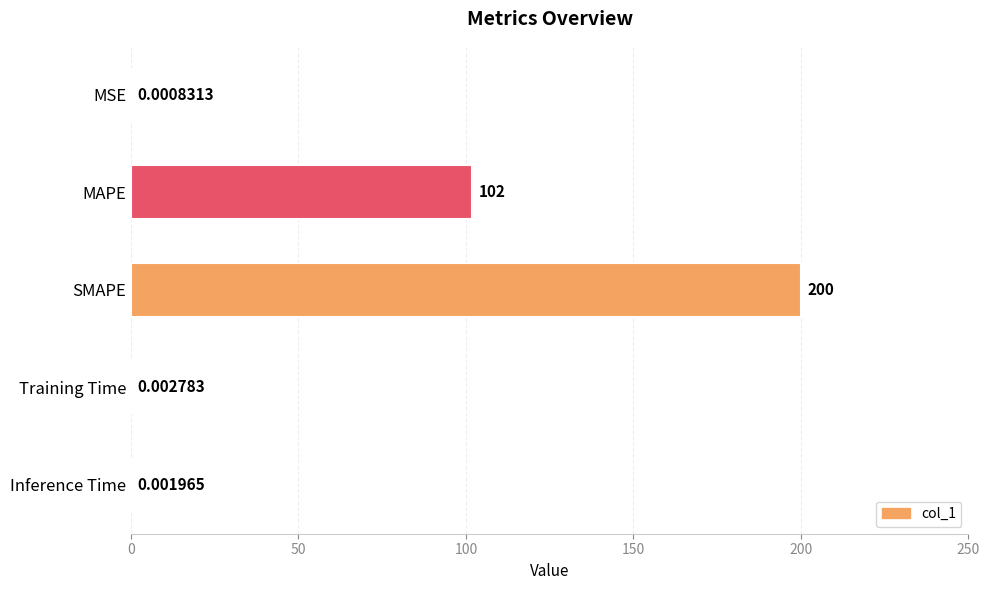

At which category does the chart reach its peak across all series?

SMAPE